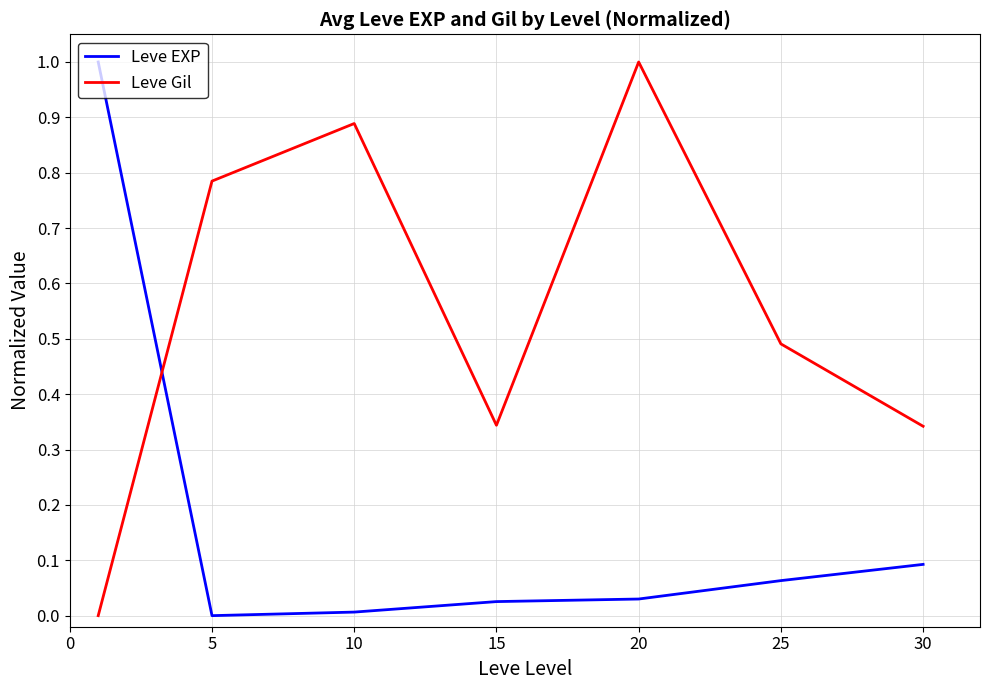

True or false: Leve EXP and Leve Gil intersect in this chart.

True